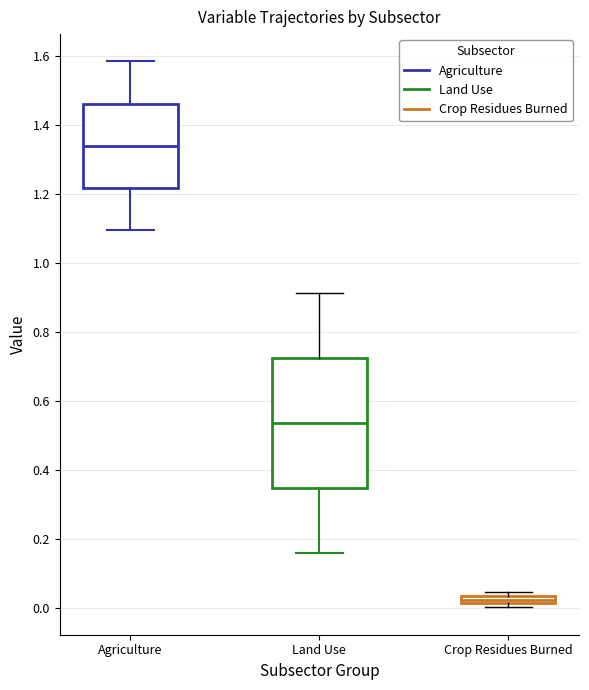

Which box has the lowest median line?

Crop Residues Burned